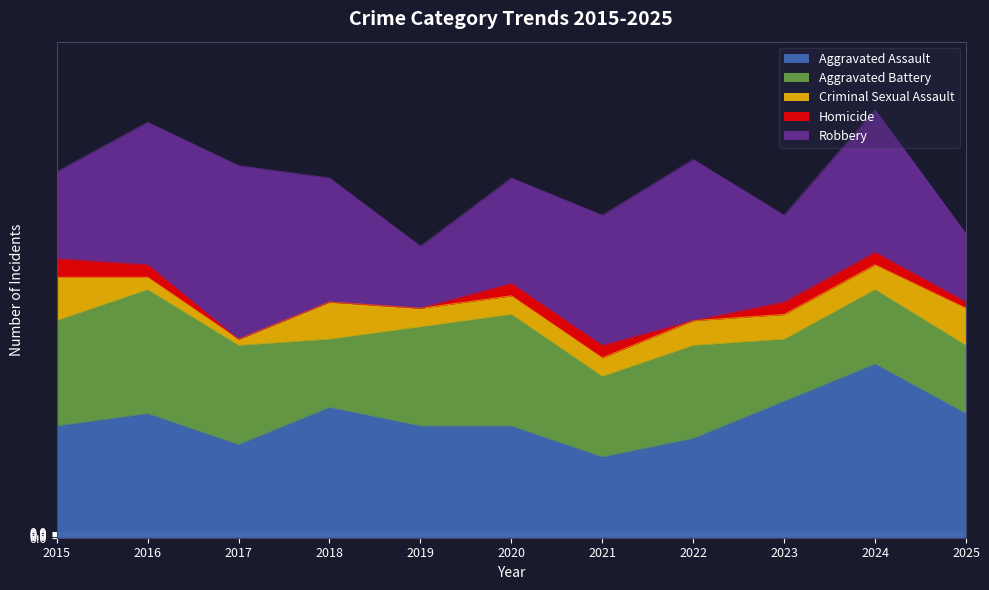

True or false: Criminal Sexual Assault and Aggravated Battery intersect in this chart.

False